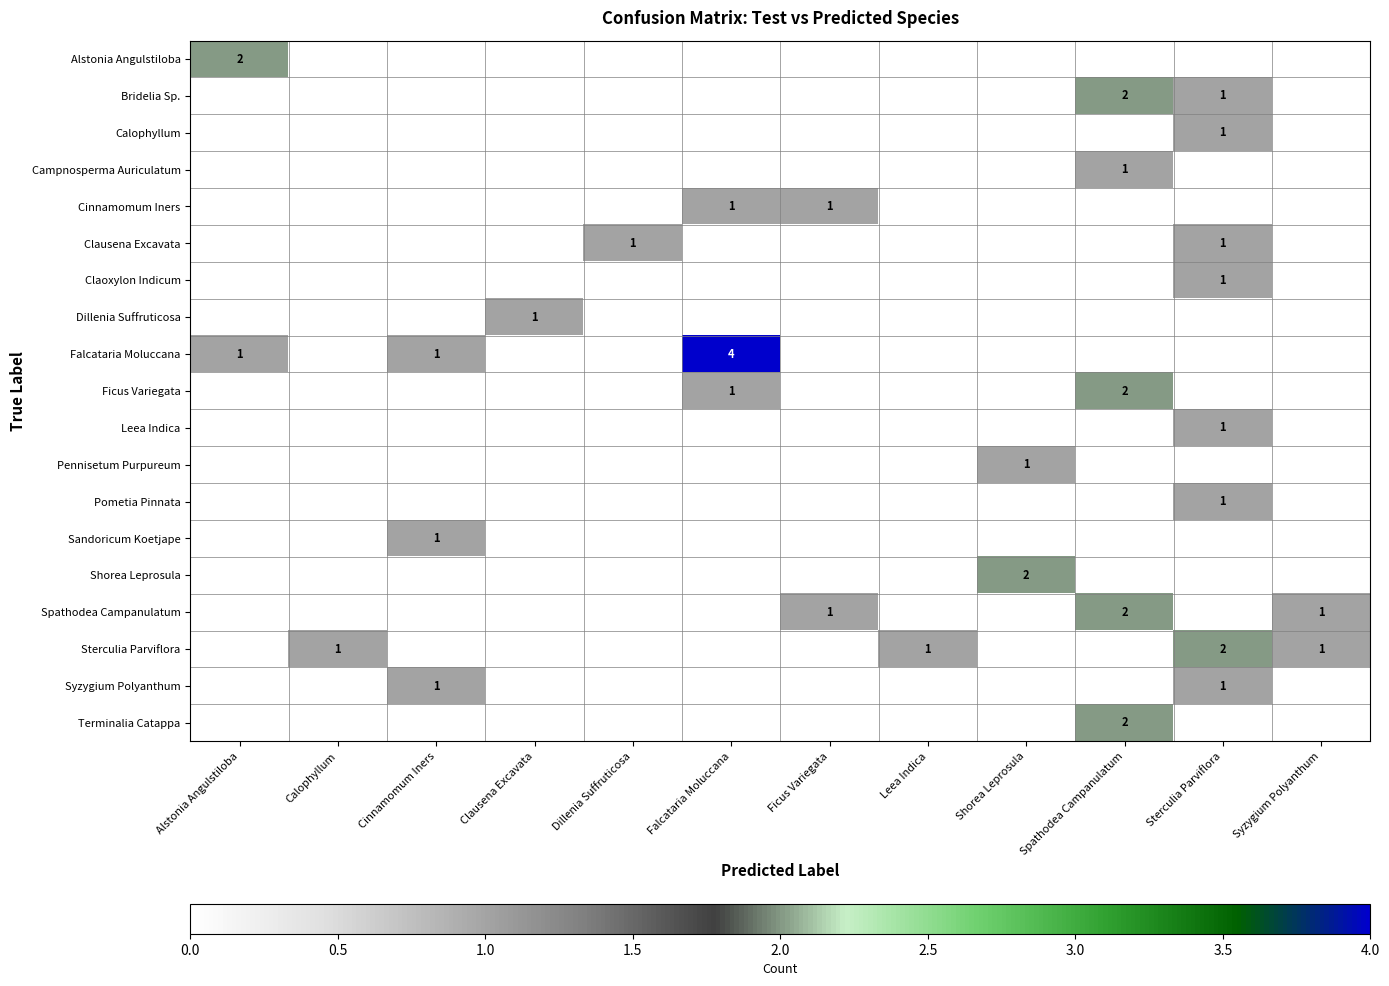

How many categories are shown in the chart?

12